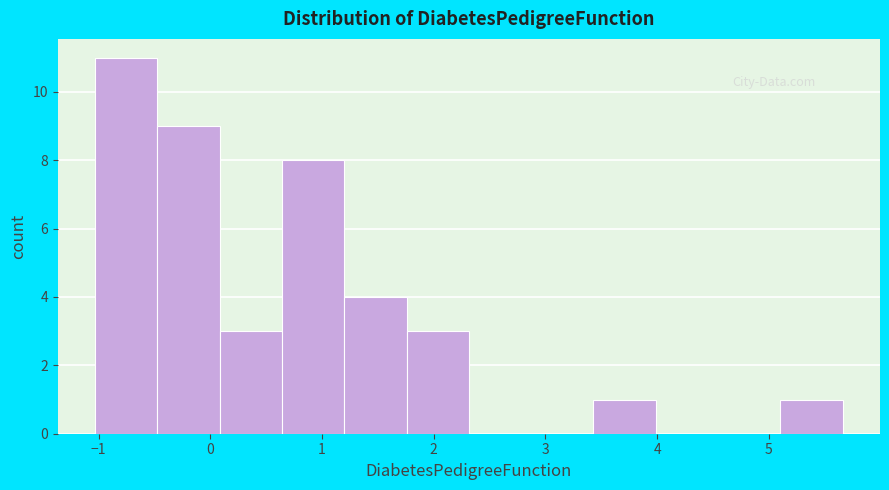

Which range on the x-axis has the tallest bar?

-1.0 to -0.5